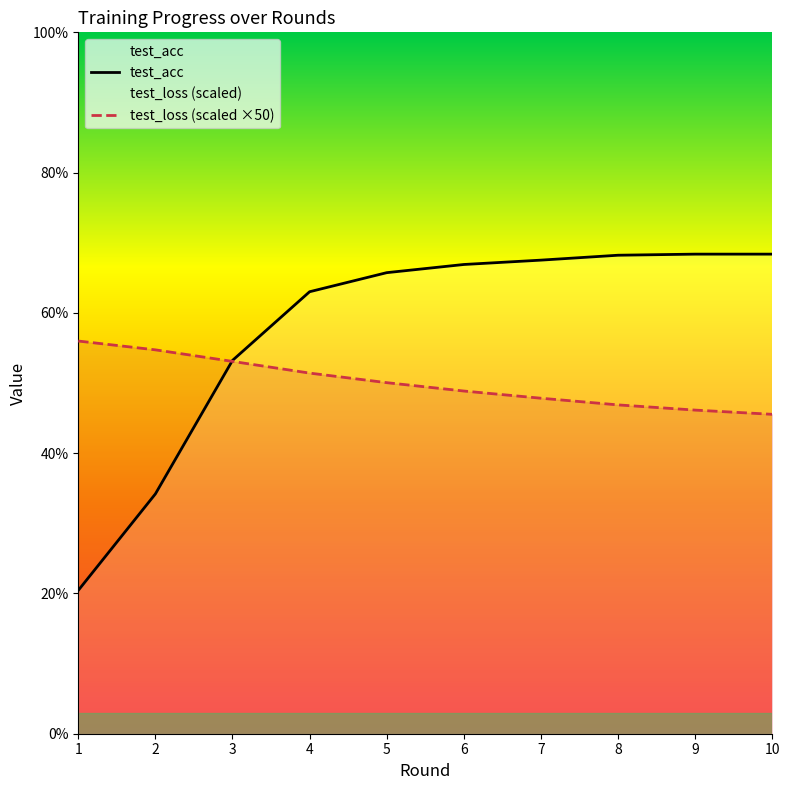

What is the approximate value of test_acc at 7?

67.5